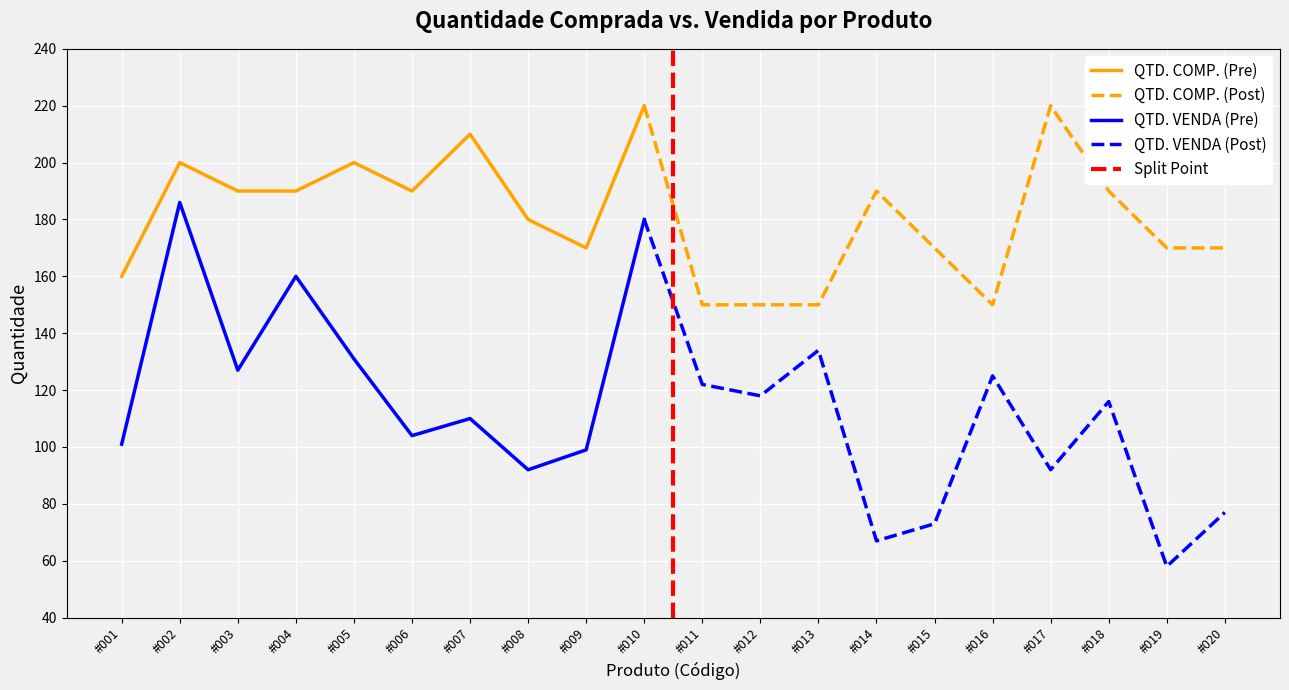

The QTD. VENDA series shows 125 at #016. True or false?

True